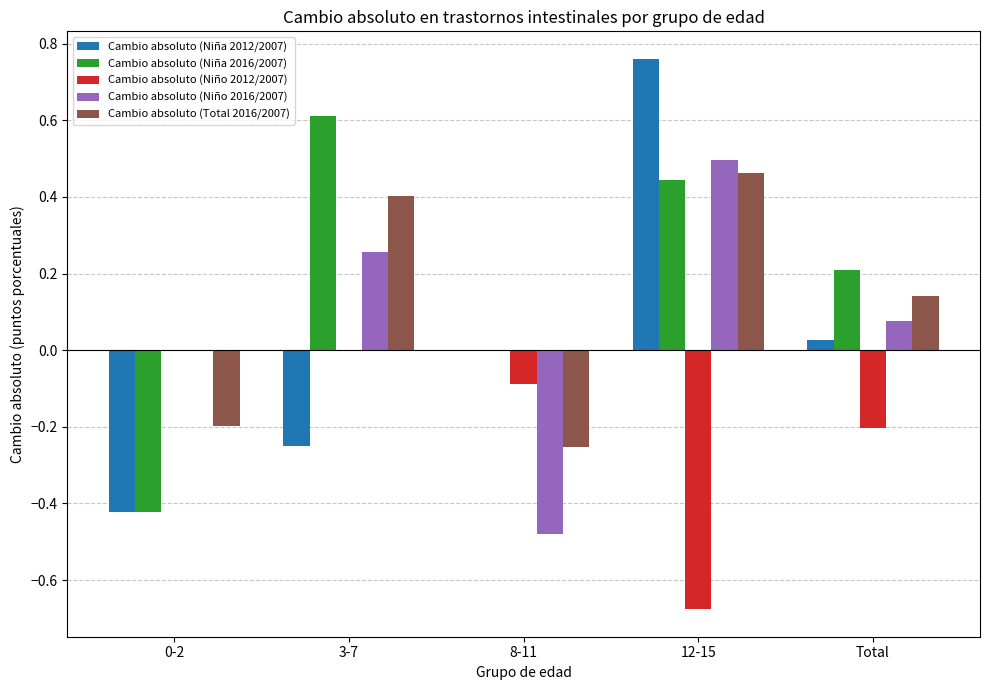

What is the total value across all series at 0-2?

-1.0